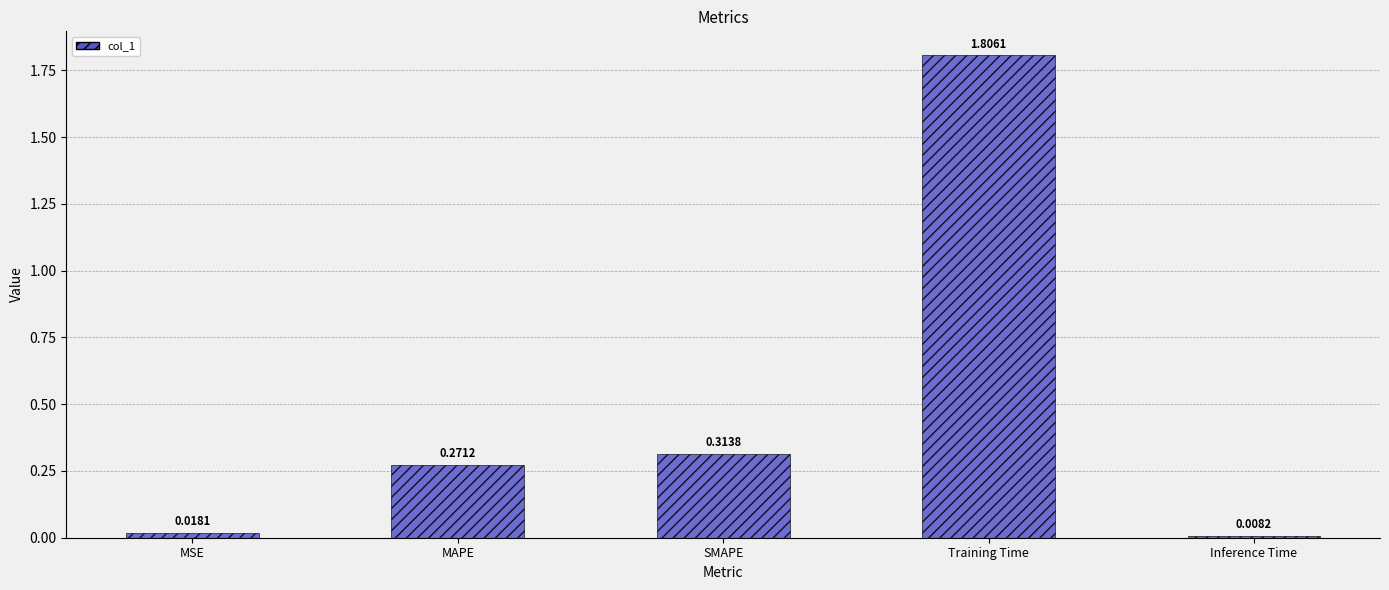

Which label corresponds to the largest value in the chart?

Training Time